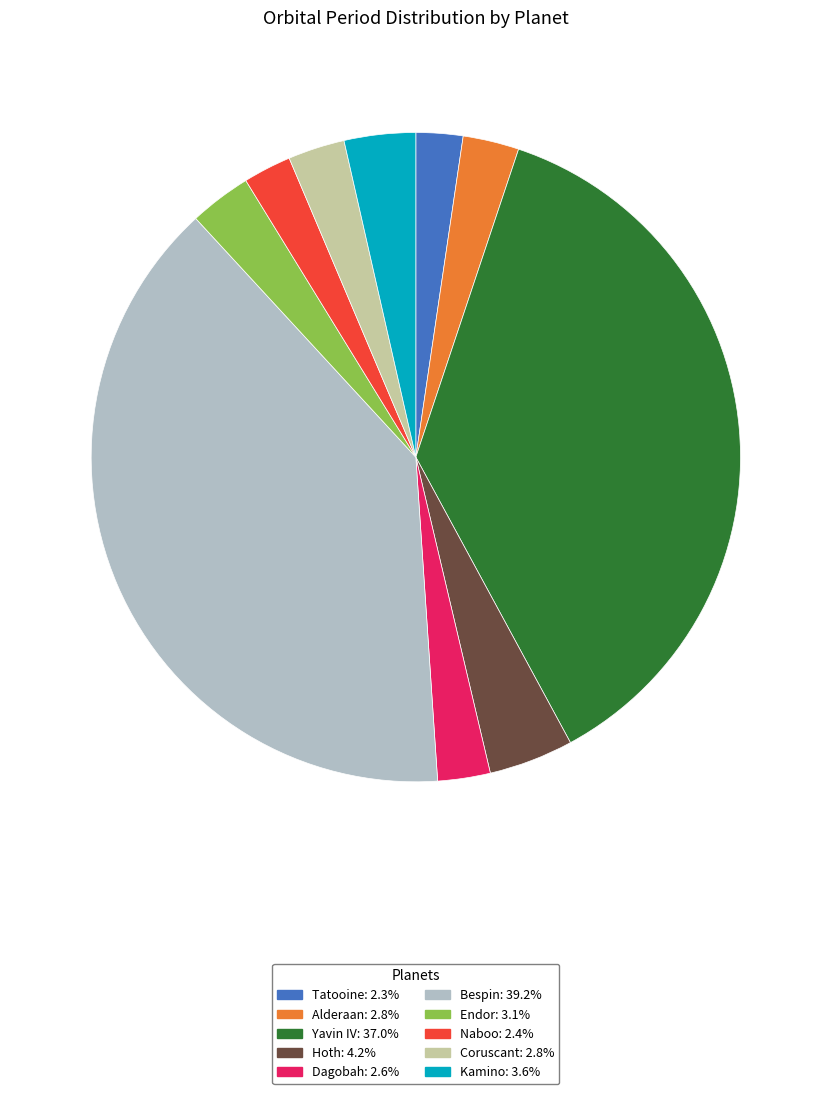

Is there any slice that represents more than half of the pie?

No